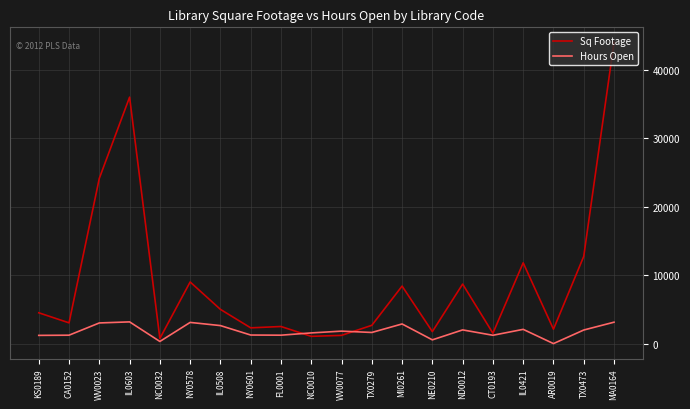

Is this an area chart (filled region under the line)?

No